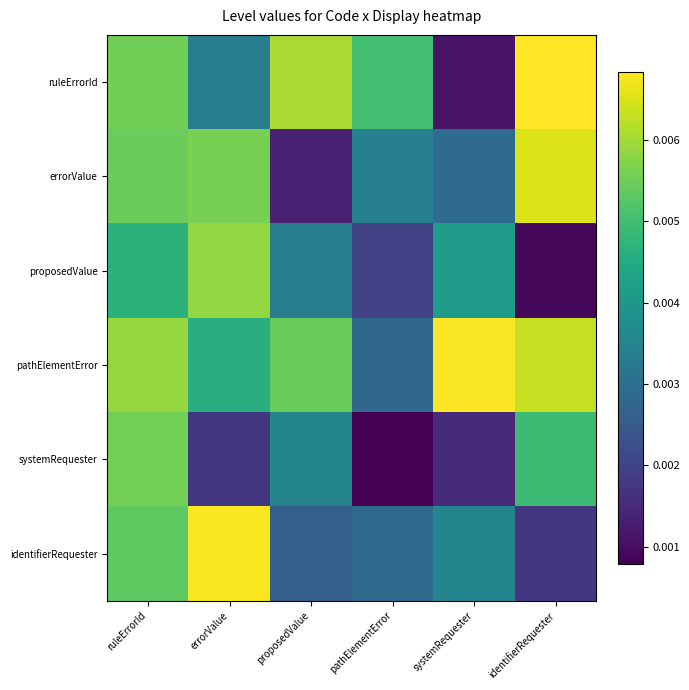

List the series in order of their peak value, lowest first.

systemRequester, proposedValue, errorValue, identifierRequester, pathElementError, ruleErrorId